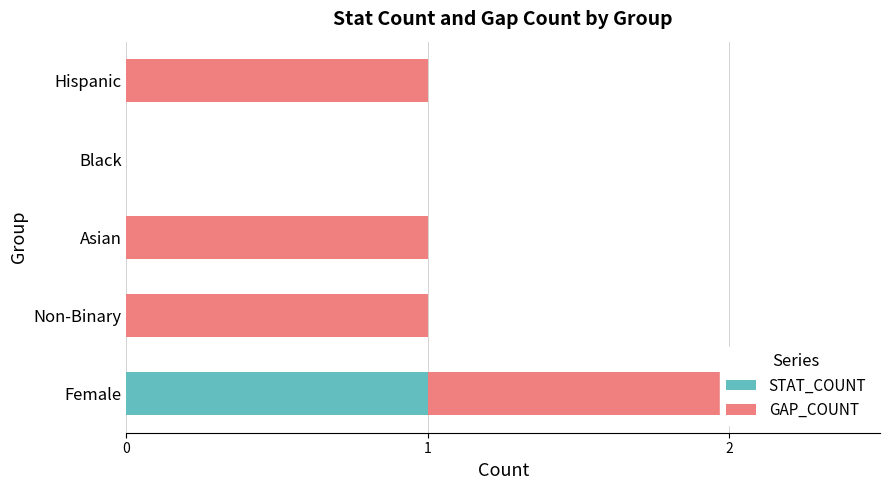

Is the value of GAP_COUNT at Hispanic greater than the value of STAT_COUNT at Asian?

Yes